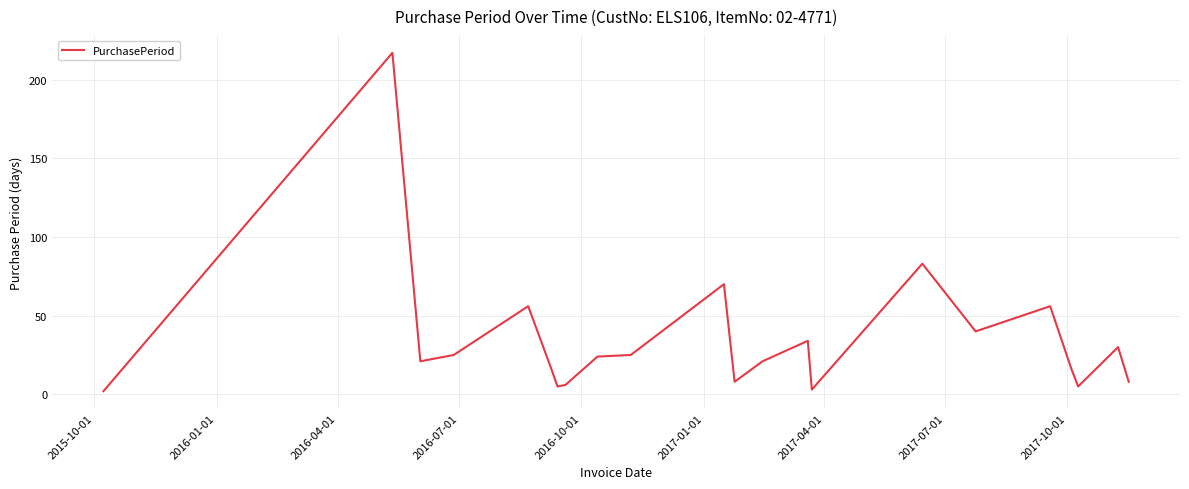

What is the sum of all values?

772